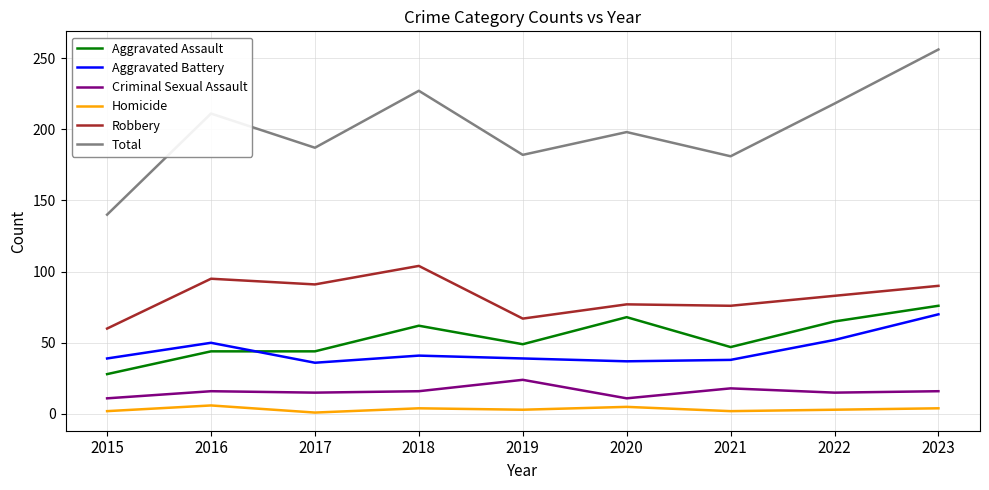

Which series has the largest range (max minus min)?

Total